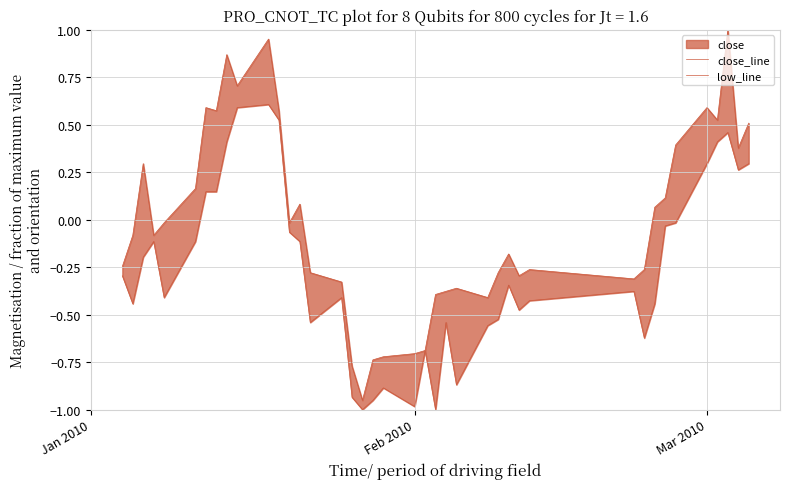

Reading left to right, extract all data points from this chart.

close_line: -0.2	-0.1	0.3	-0.1	-0.0	0.2	0.6	0.6	0.9	0.7	1.0	0.6	-0.0	0.1	-0.3	-0.3	-0.8	-1.0	-0.7	-0.7	-0.7	-0.7	-0.4	-0.4	-0.4	-0.4	-0.3	-0.2	-0.3	-0.3	-0.3	-0.3	0.1	0.1	0.4	0.6	0.5	1.0	0.4	0.5
low_line: -0.3	-0.4	-0.2	-0.1	-0.4	-0.1	0.1	0.1	0.4	0.6	0.6	0.5	-0.1	-0.1	-0.5	-0.4	-0.9	-1.0	-1.0	-0.9	-1.0	-0.7	-1.0	-0.5	-0.9	-0.6	-0.5	-0.3	-0.5	-0.4	-0.4	-0.6	-0.4	-0.0	-0.0	0.3	0.4	0.5	0.3	0.3